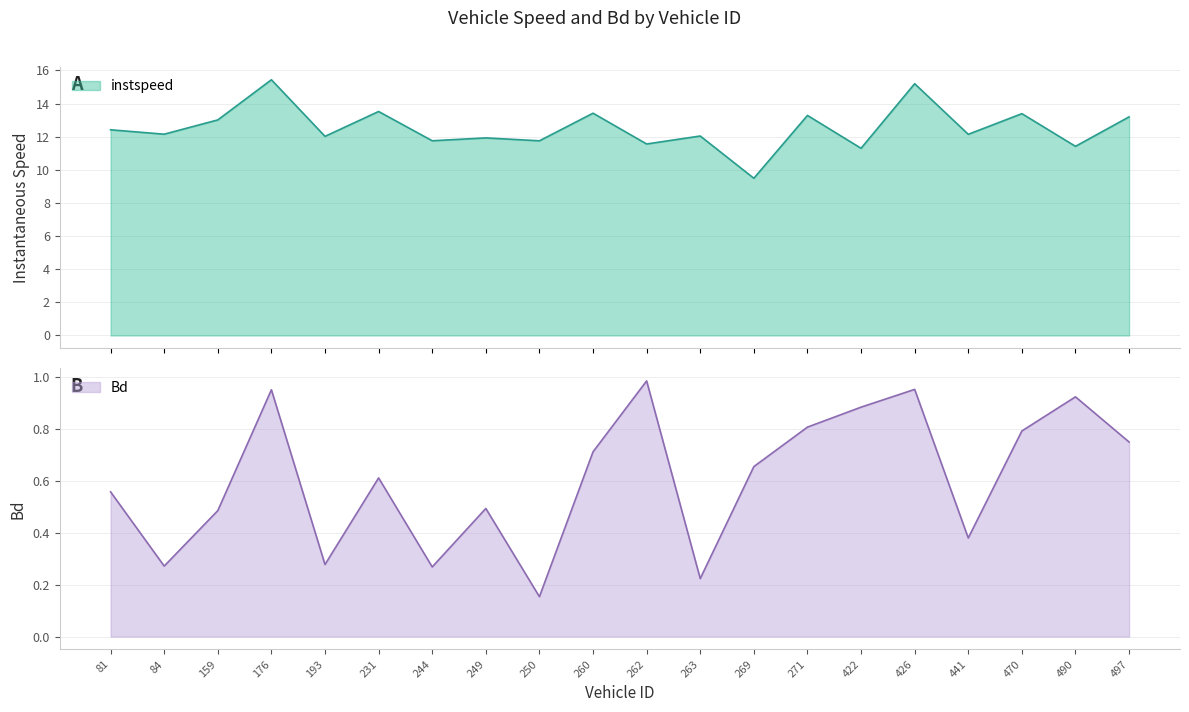

True or false: Bd has more than 0 points higher than both neighbors.

True